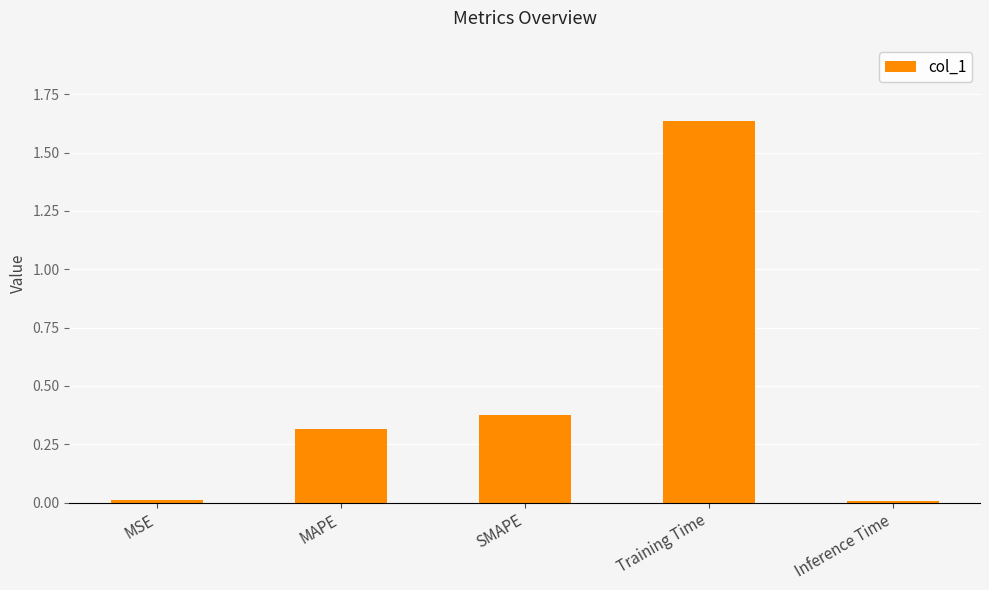

The value at MAPE is 0.1. True or false?

False